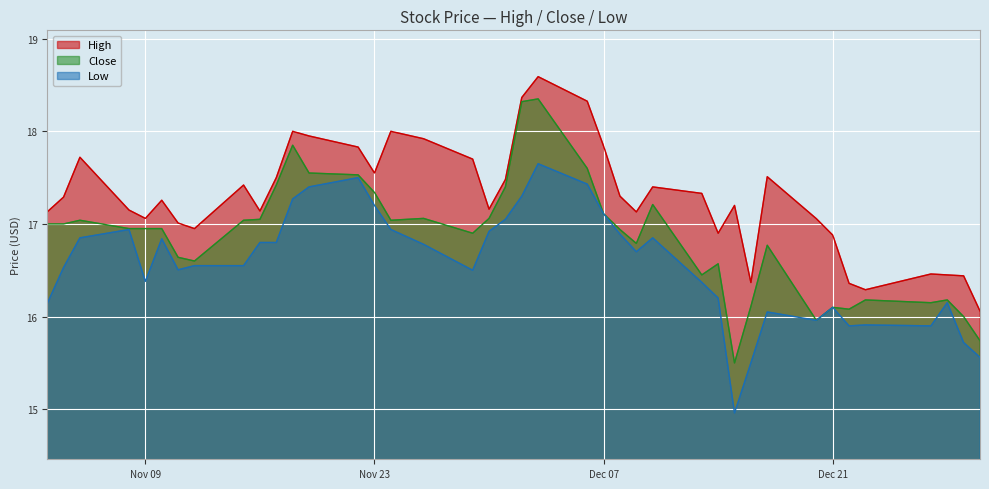

What is the smallest value displayed?

15.0